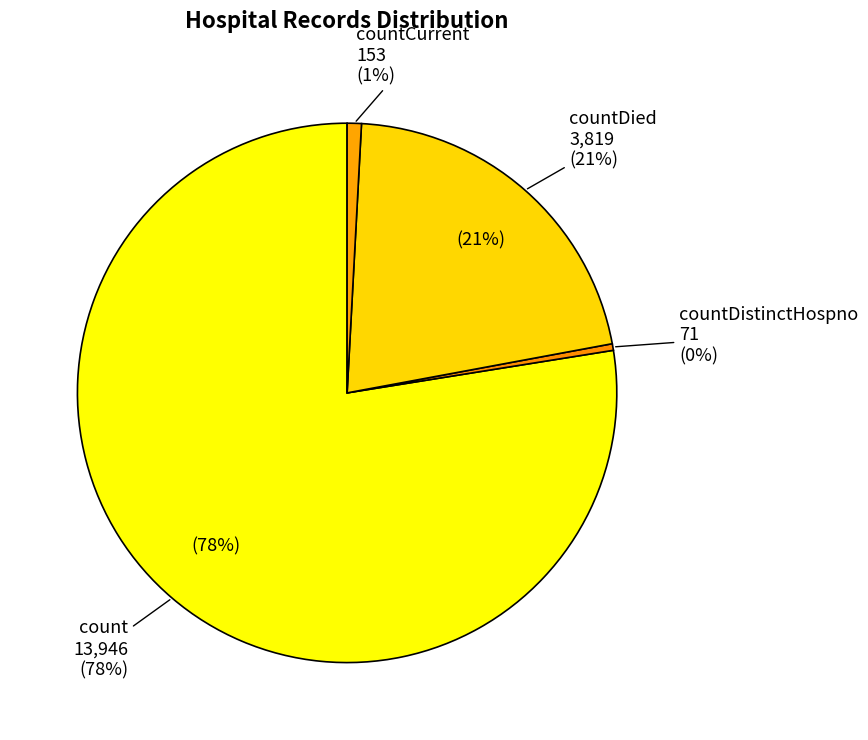

Which category has the smallest portion of the pie?

countDistinctHospno